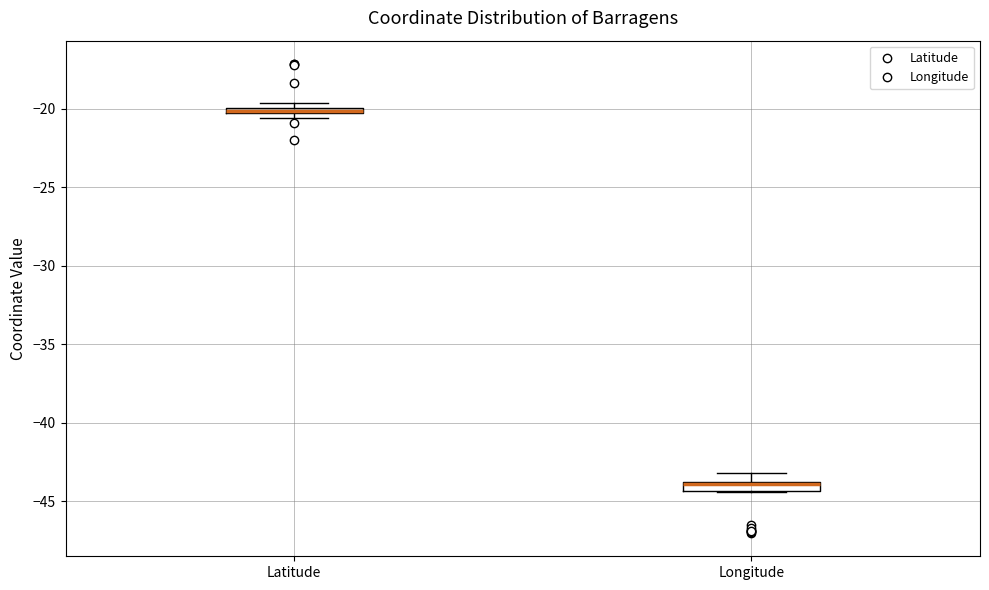

Where is the upper edge of the box for Longitude on the y-axis? The values are not printed on the chart, so give them approximately, as read against the axis.

-44.0